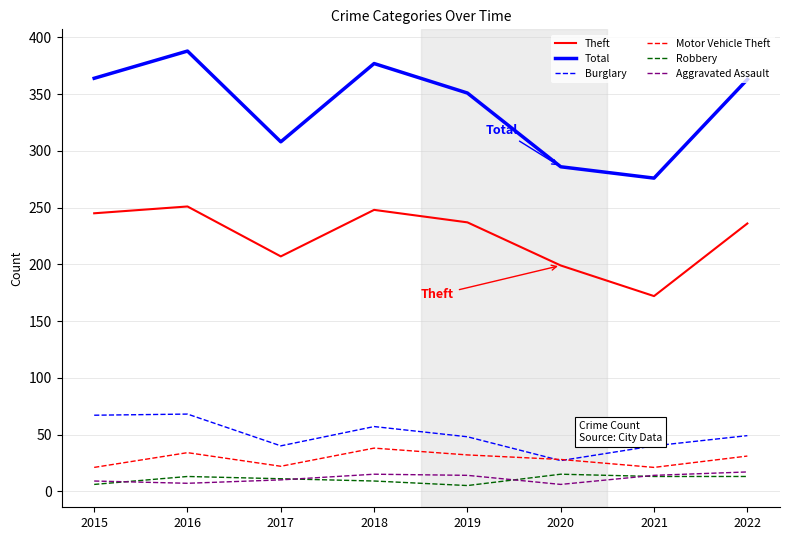

What is the minimum value for Theft?

172